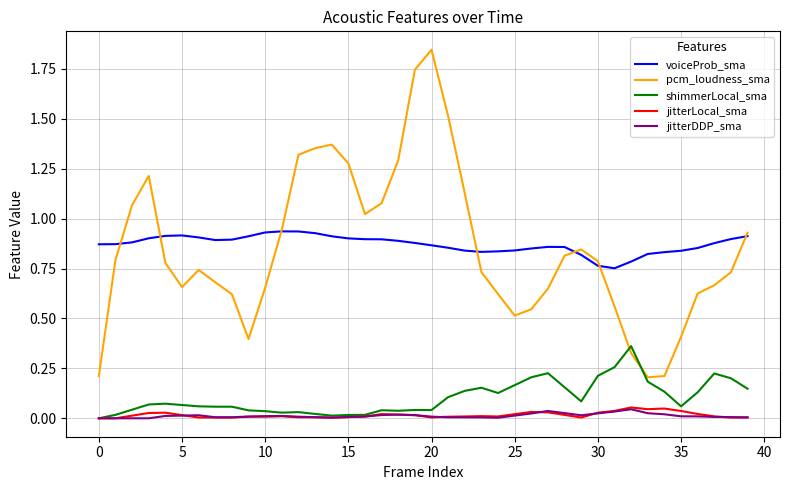

True or false: pcm_loudness_sma and jitterLocal_sma cross at least once.

False